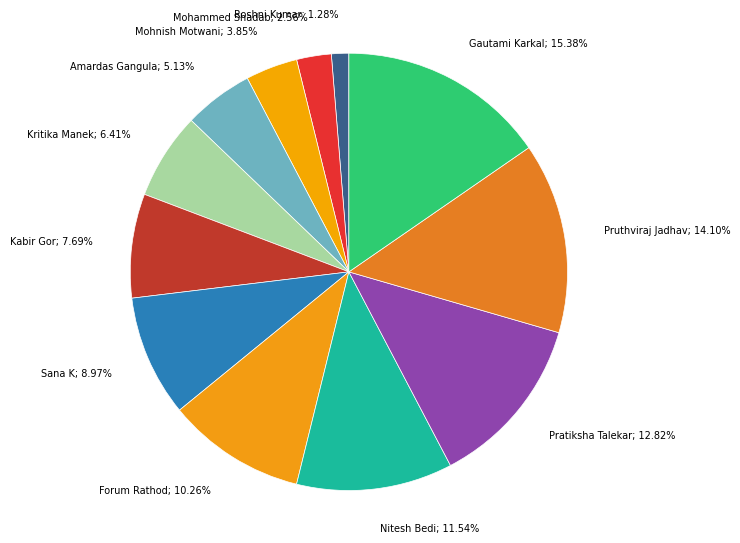

Between Gautami Karkal and Roshni Kumar, which is larger?

Gautami Karkal